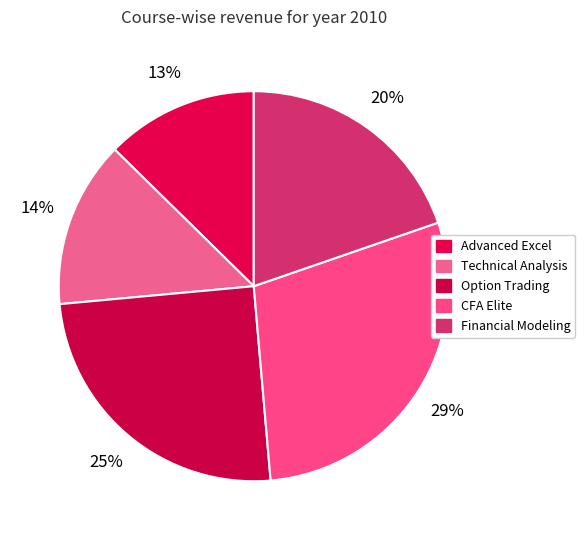

True or false: CFA Elite accounts for 35% of the total.

False